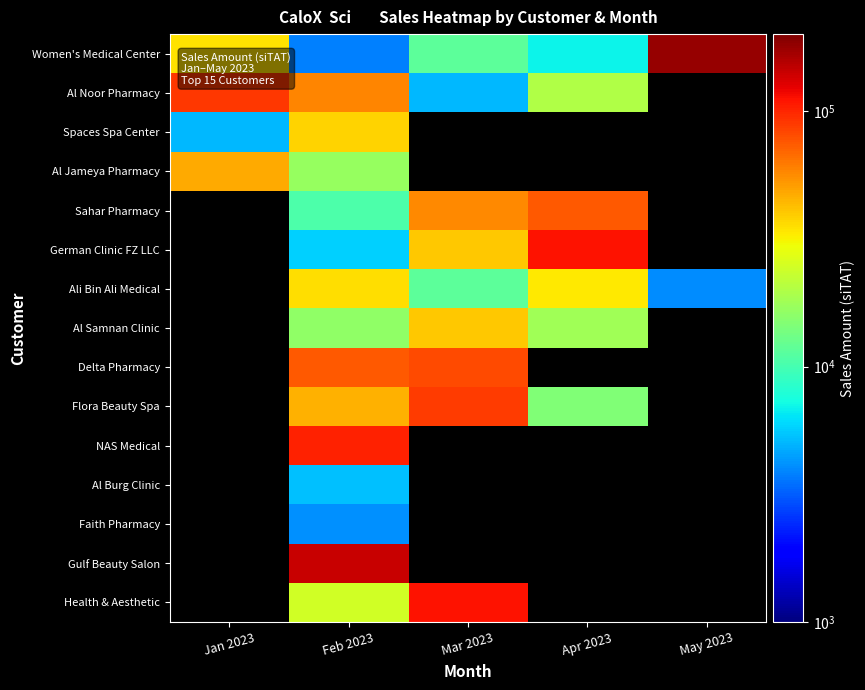

Is the value of Faith Pharmacy at Feb 2023 greater than the value of NAS Medical at Jan 2023?

No